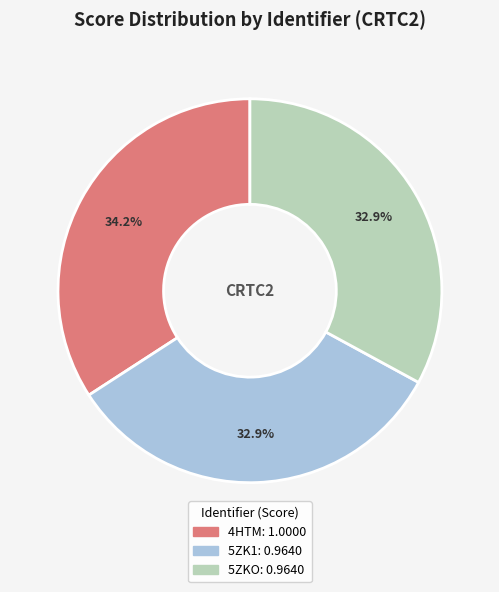

To the nearest percent, what is the average slice percentage?

33%